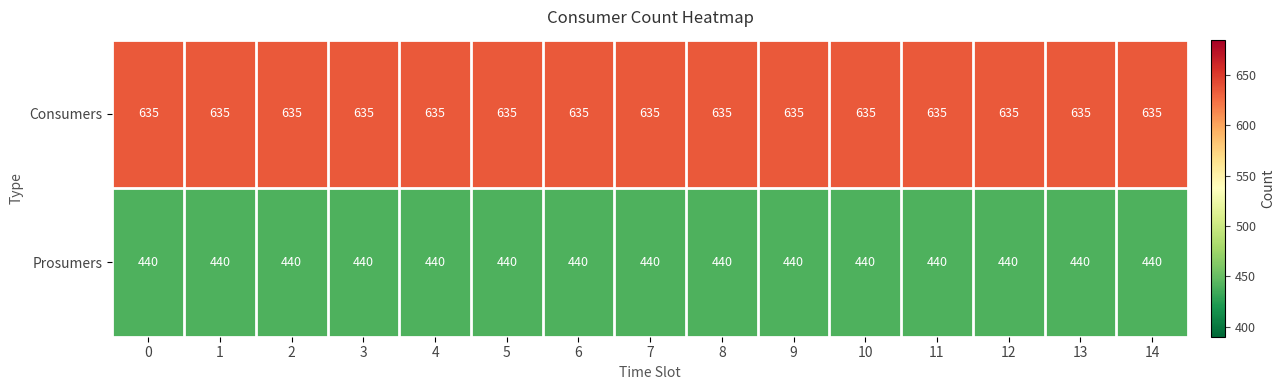

What value does the Prosumers series have at 13?

440